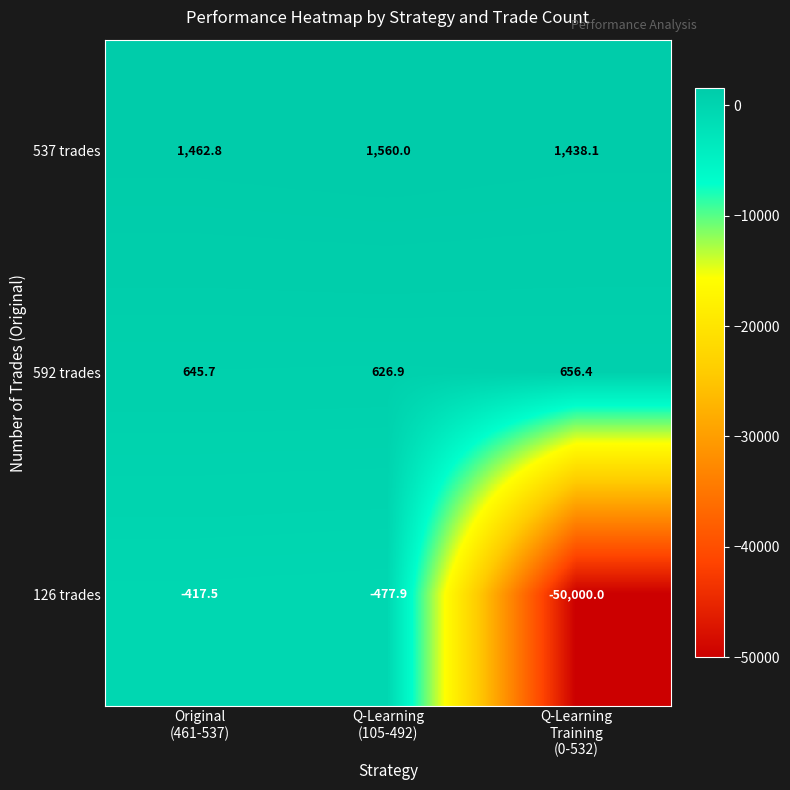

How many categories are shown in the chart?

3